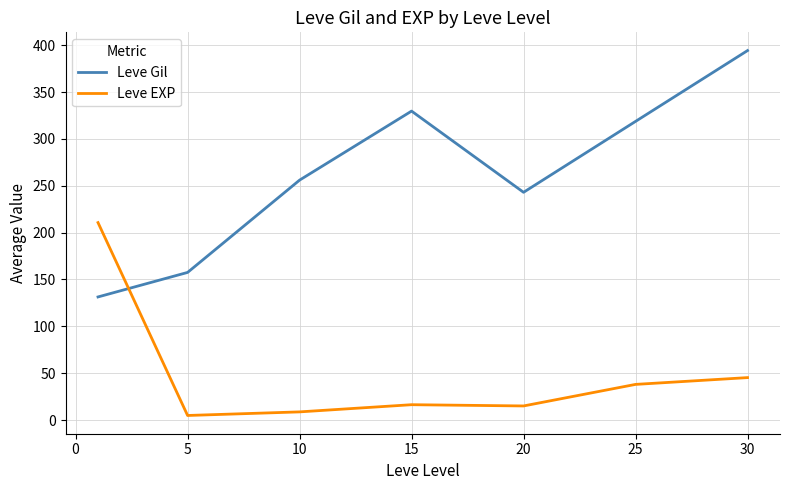

Which series has the widest spread of values?

Leve Gil